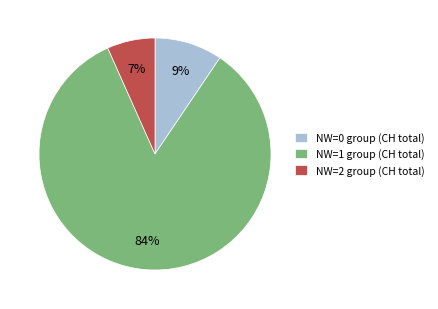

Which category accounts for the majority?

NW=1 group (CH total)